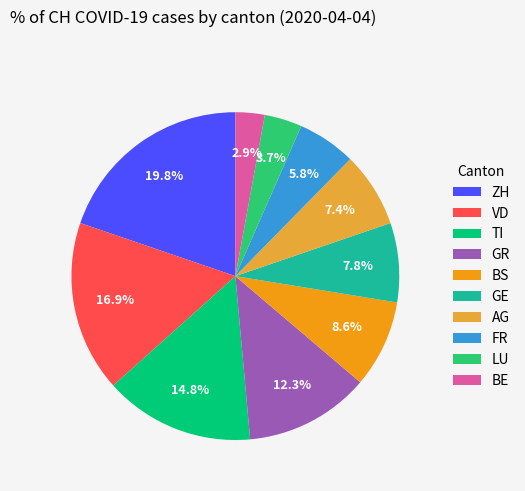

Which category has the smallest portion of the pie?

BE